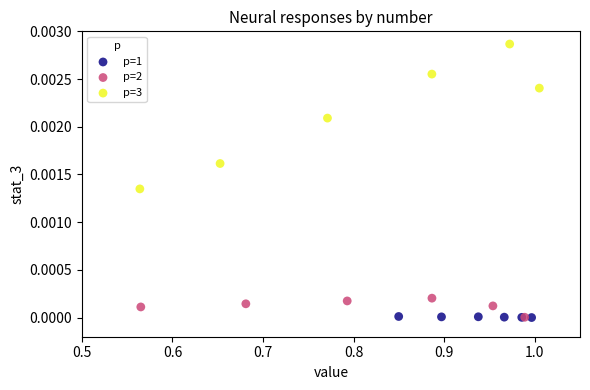

What are all the series names shown in the legend?

p=1, p=2, p=3